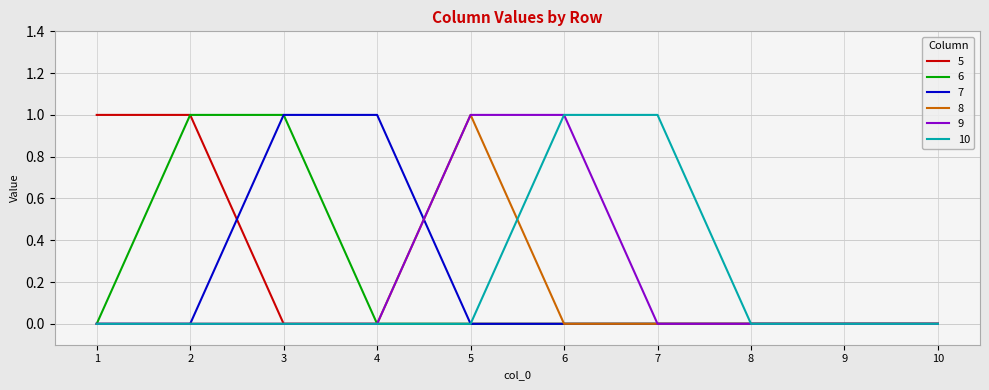

Is the value of 7 at 4 greater than the value of 9 at 3?

Yes